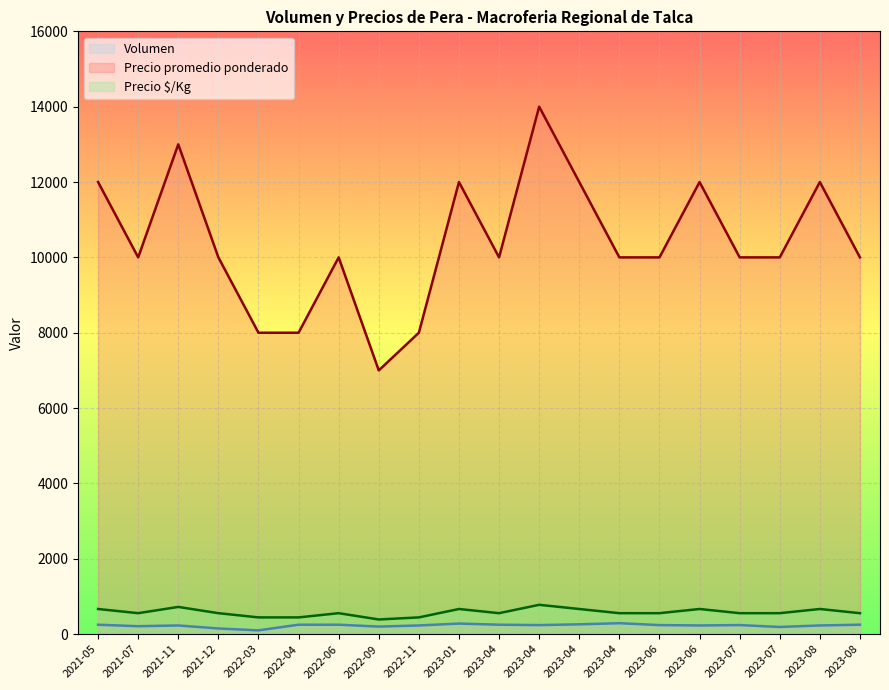

Read the Precio promedio ponderado value at 2023-08.

10000